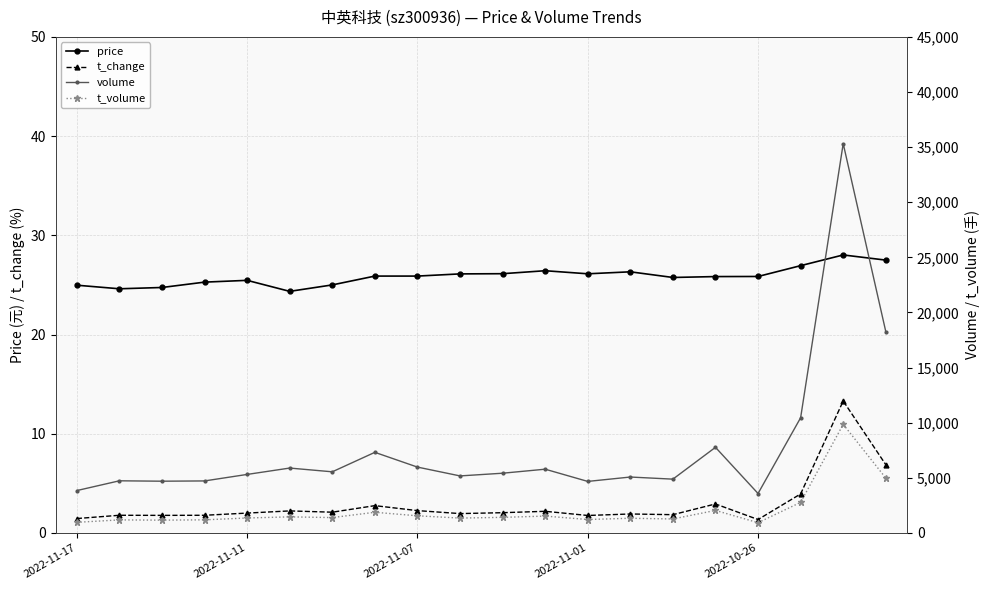

What is the difference between the maximum and minimum values in the t_change series?

12.0